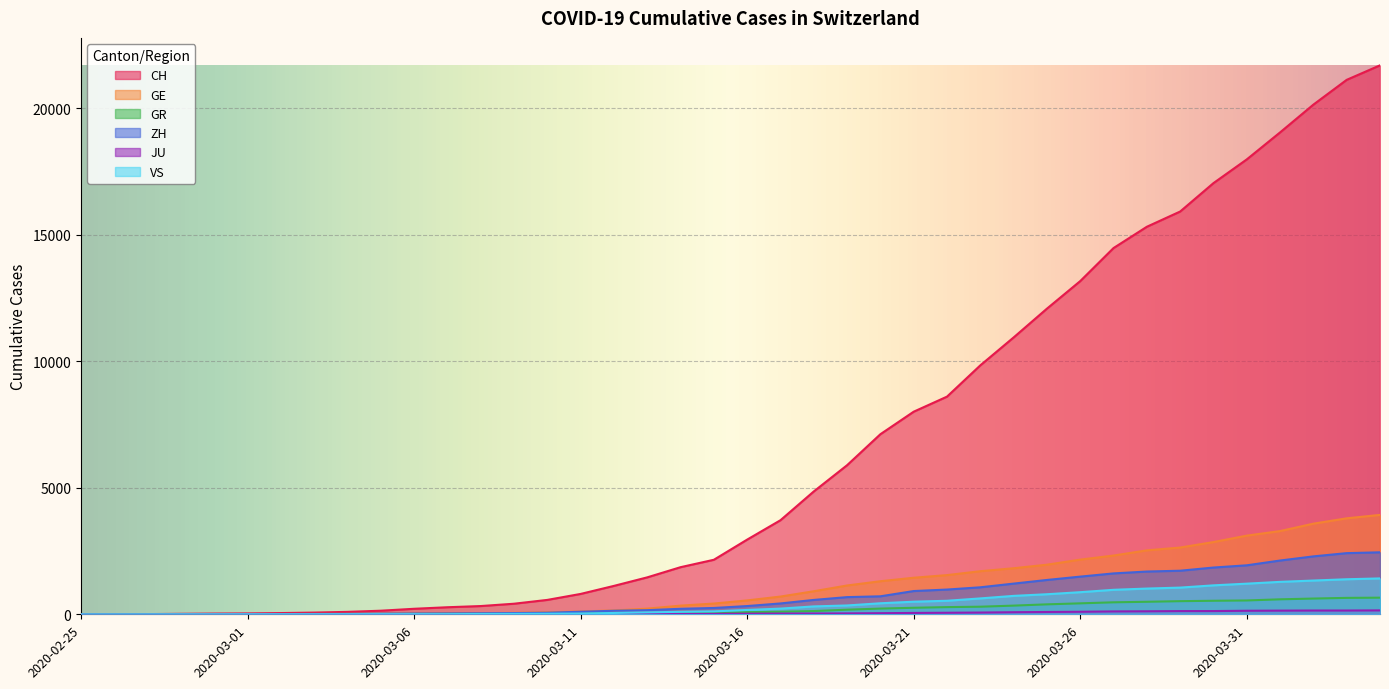

True or false: GR has more than 2 points higher than both neighbors.

False